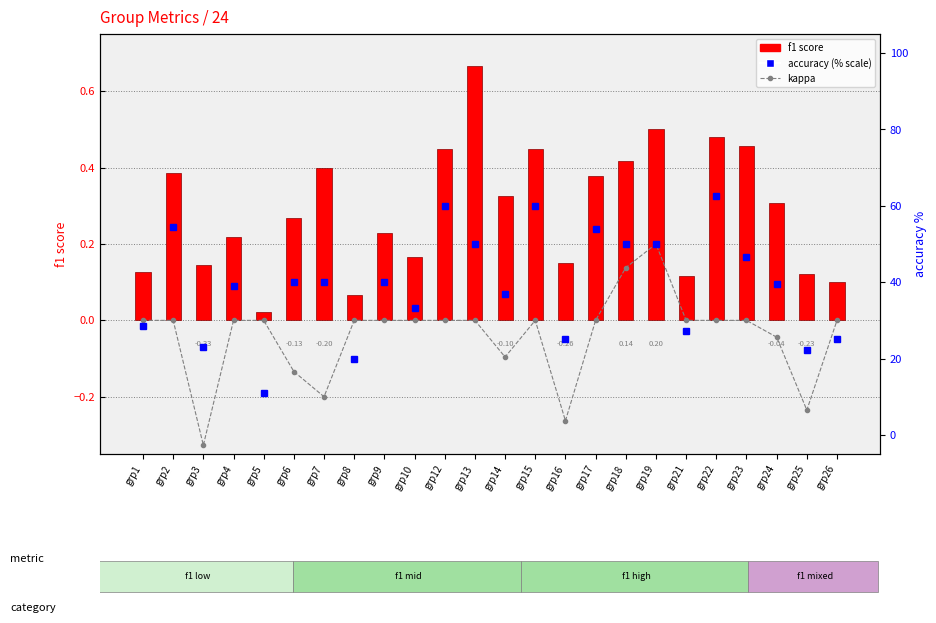

At which label does kappa first exceed 0?

grp18